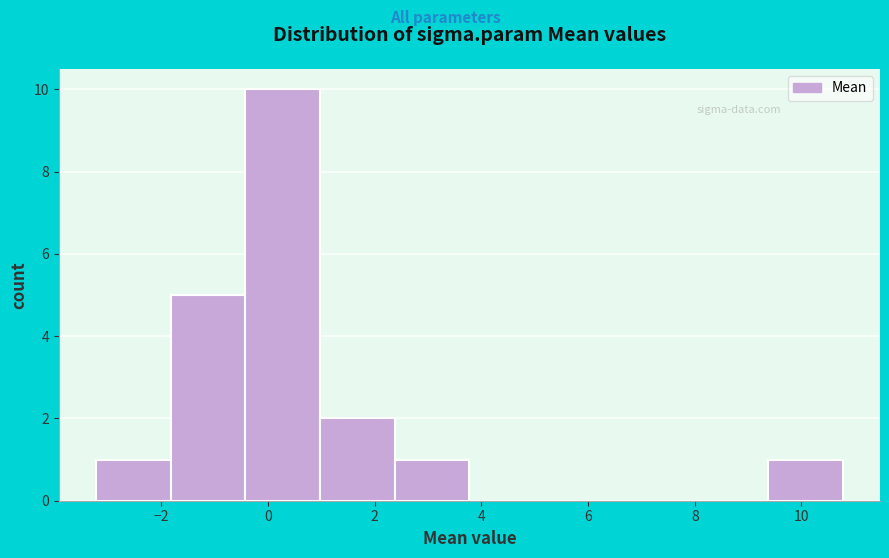

Which range on the x-axis has the tallest bar?

-0.4 to 1.0